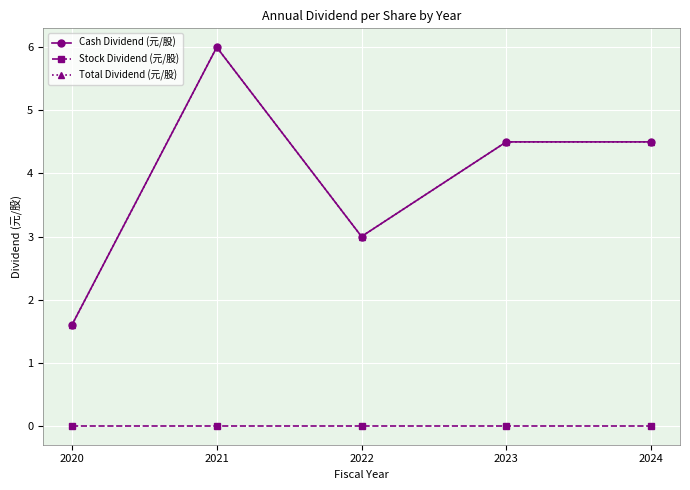

At 2021, list the series in order from largest to smallest.

Cash Dividend (元/股), Total Dividend (元/股), Stock Dividend (元/股)